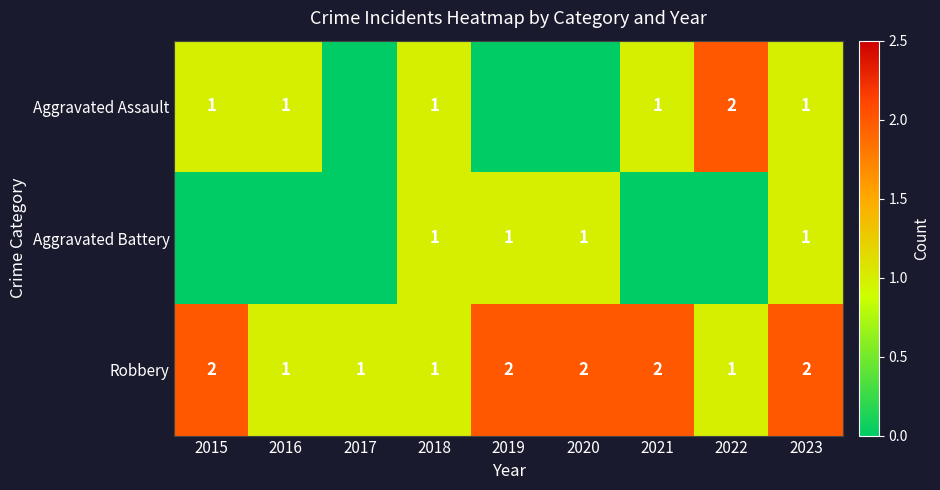

Between 2022 and 2023, which is larger?

2022